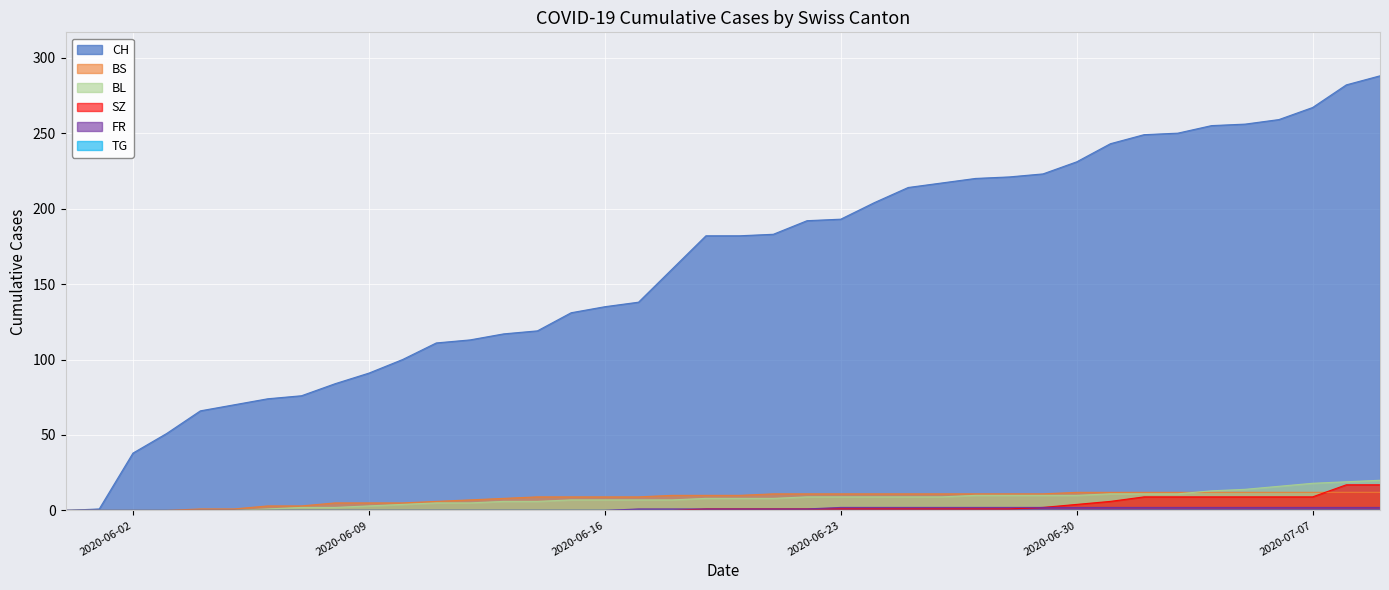

What is the sum of the BS values at 2020-06-23 and 2020-06-14?

20